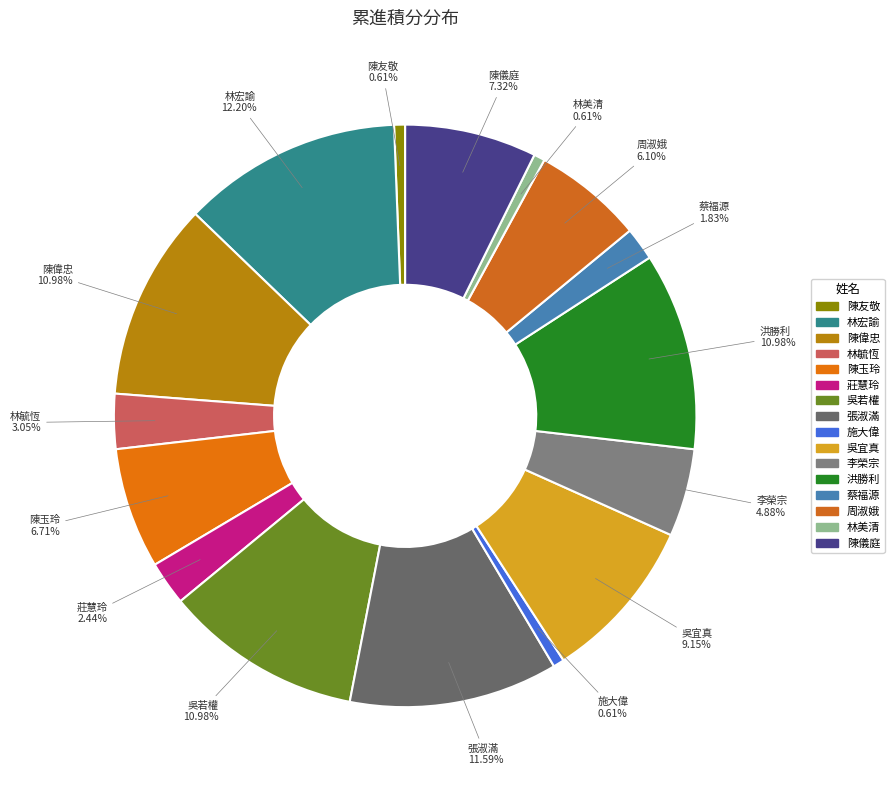

To the nearest percent, what is the average slice percentage?

6%